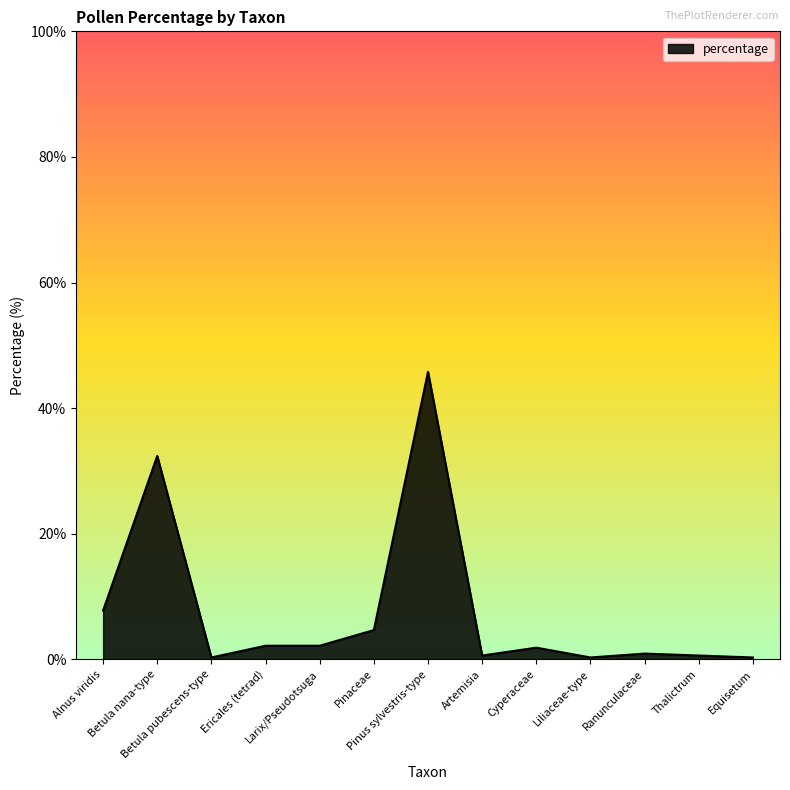

What is the difference between the maximum and minimum values?

45.5